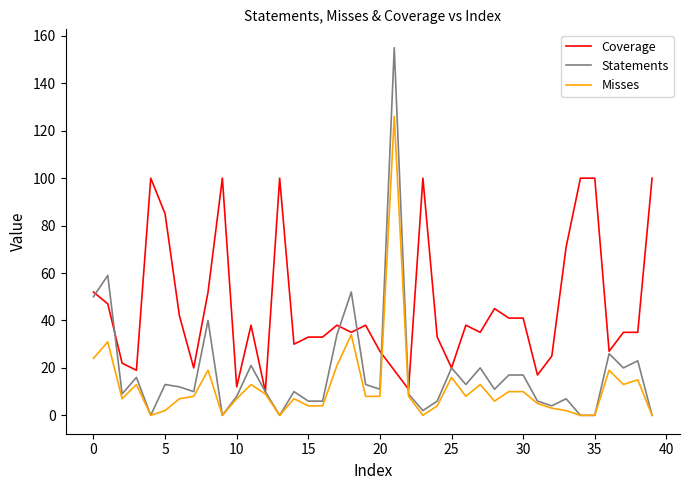

What are all the series names shown in the legend?

Coverage, Statements, Misses